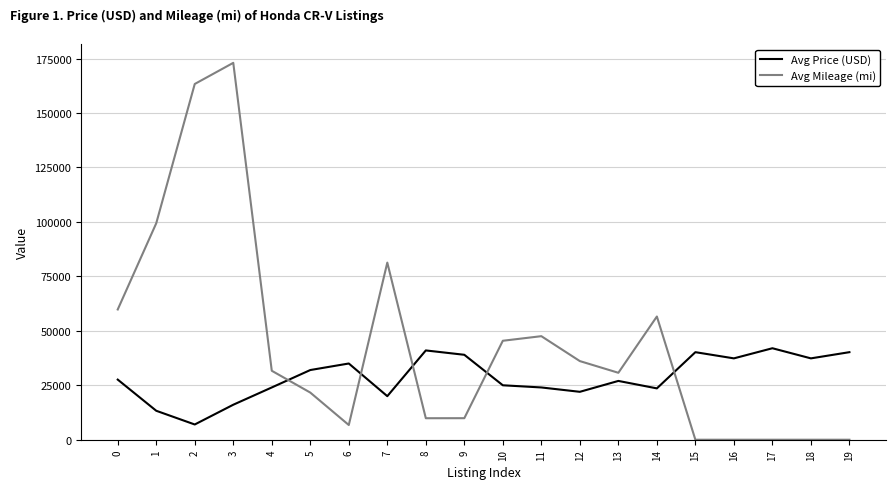

Read the Avg Mileage (mi) value at 1, to the nearest 100.

99400